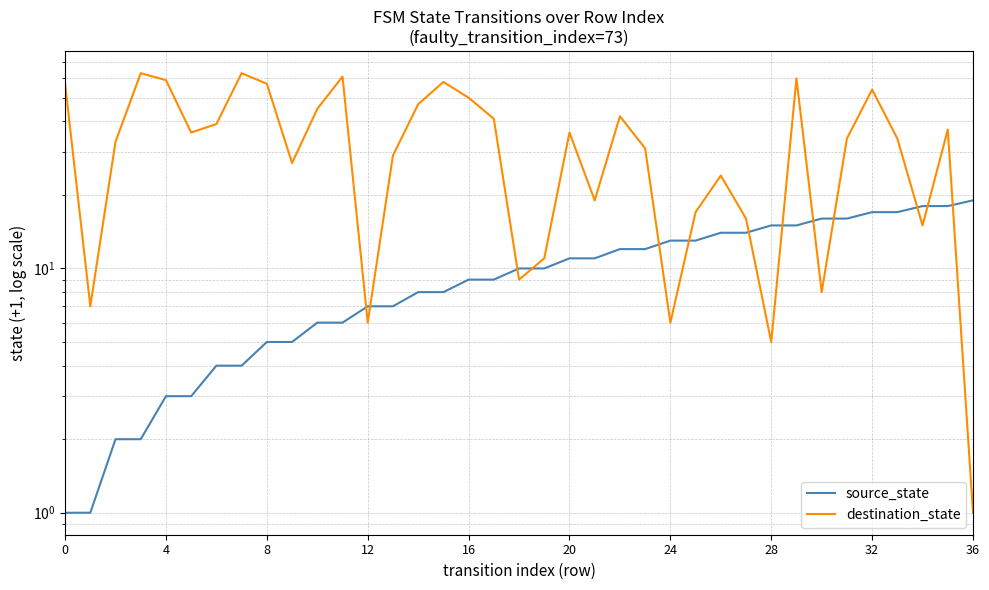

How many lines are shown in the chart?

2